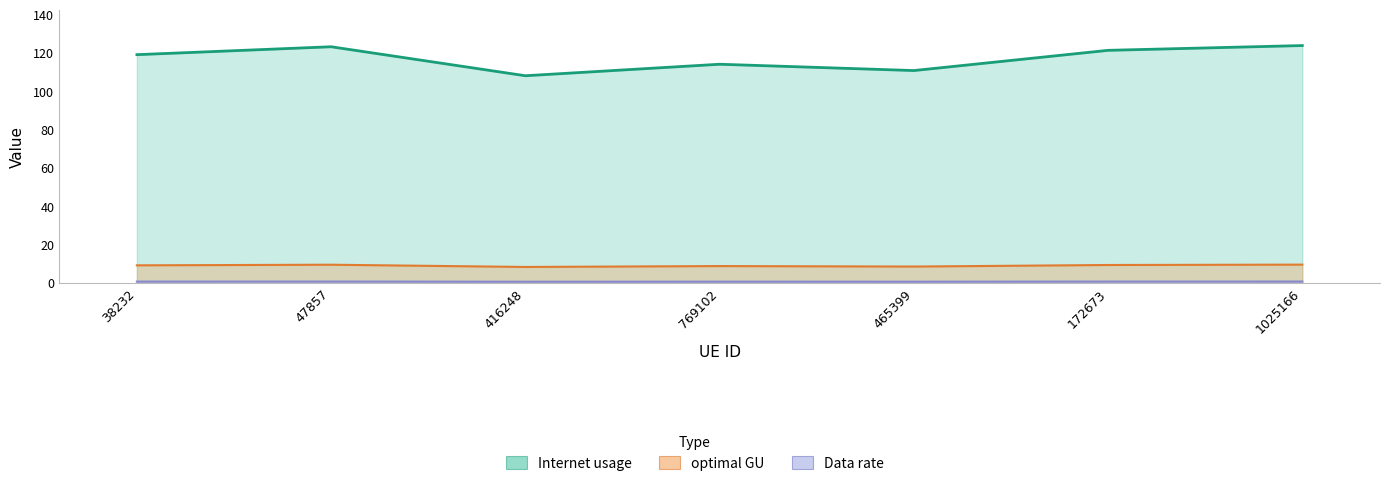

Reading left to right, transcribe all the data shown in this chart.

Internet usage: 38232=0.7	47857=0.7	416248=0.6	769102=0.7	465399=0.7	172673=0.7	1025166=0.7
Data rate: 38232=119.1	47857=123.3	416248=108.1	769102=114.1	465399=110.8	172673=121.4	1025166=123.9
optimal GU: 38232=9.2	47857=9.5	416248=8.3	769102=8.8	465399=8.6	172673=9.4	1025166=9.6